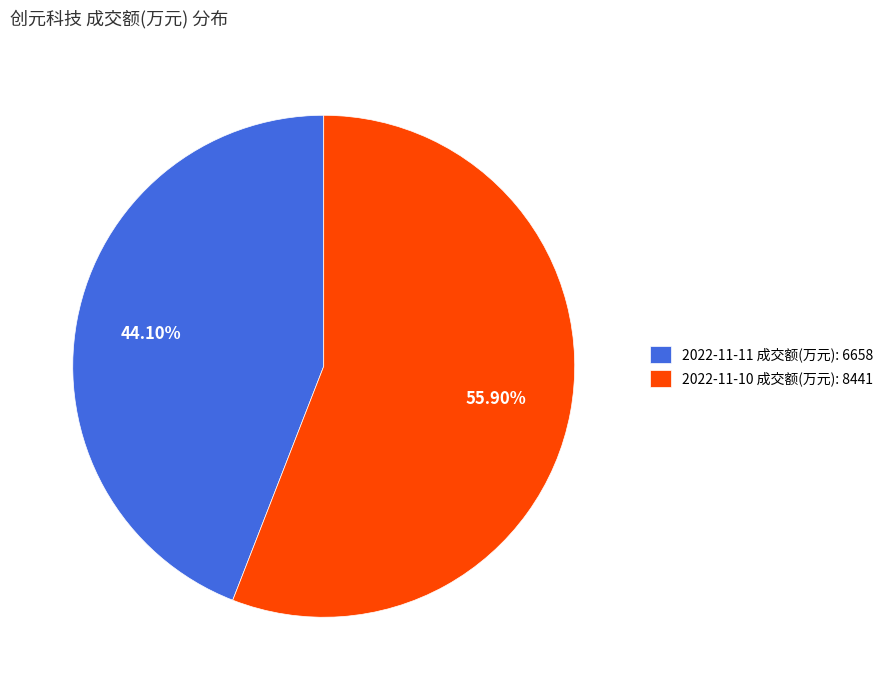

Approximately how many times larger is the value at 2022-11-10 成交额(万元): 8441 compared to 2022-11-11 成交额(万元): 6658?

1.3